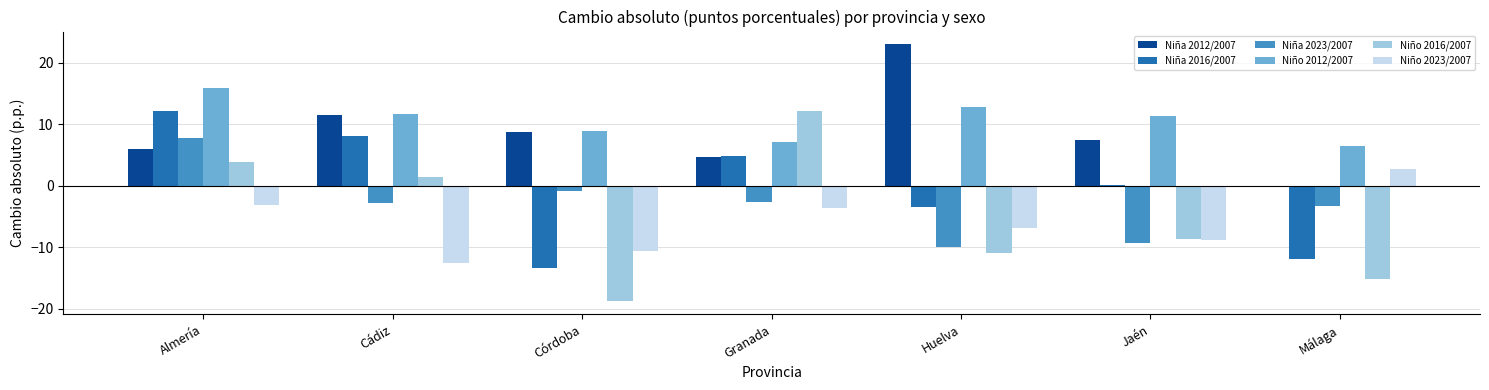

What is the approximate value of Niño 2012/2007 at Almería?

15.9